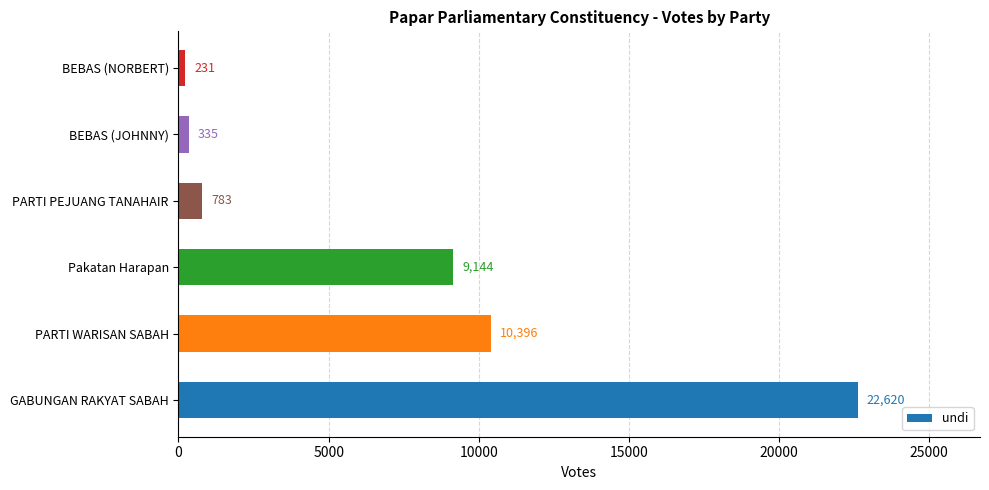

True or false: the data shows 9144 at Pakatan Harapan.

True